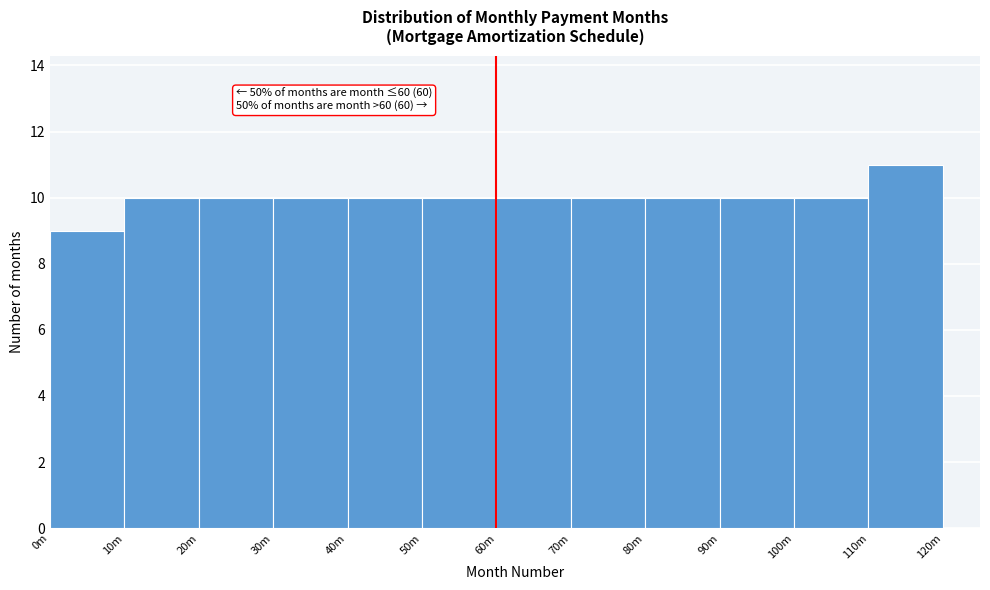

Reading left to right, transcribe all the data shown in this chart.

9	10	10	10	10	10	10	10	10	10	10	11